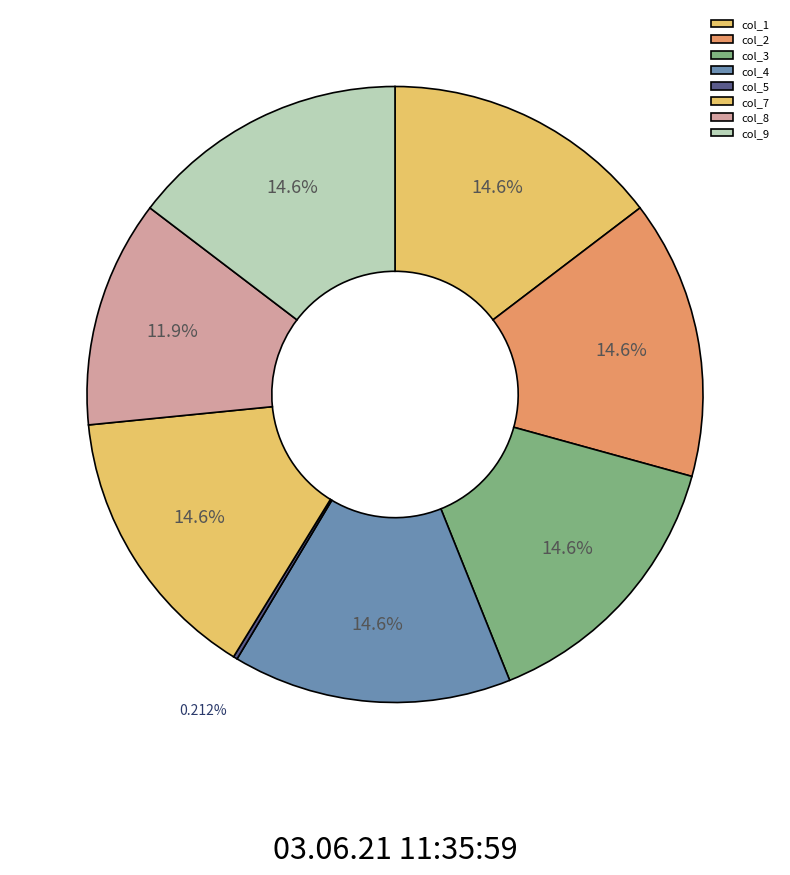

To the nearest percent, what portion does col_9 represent?

15%